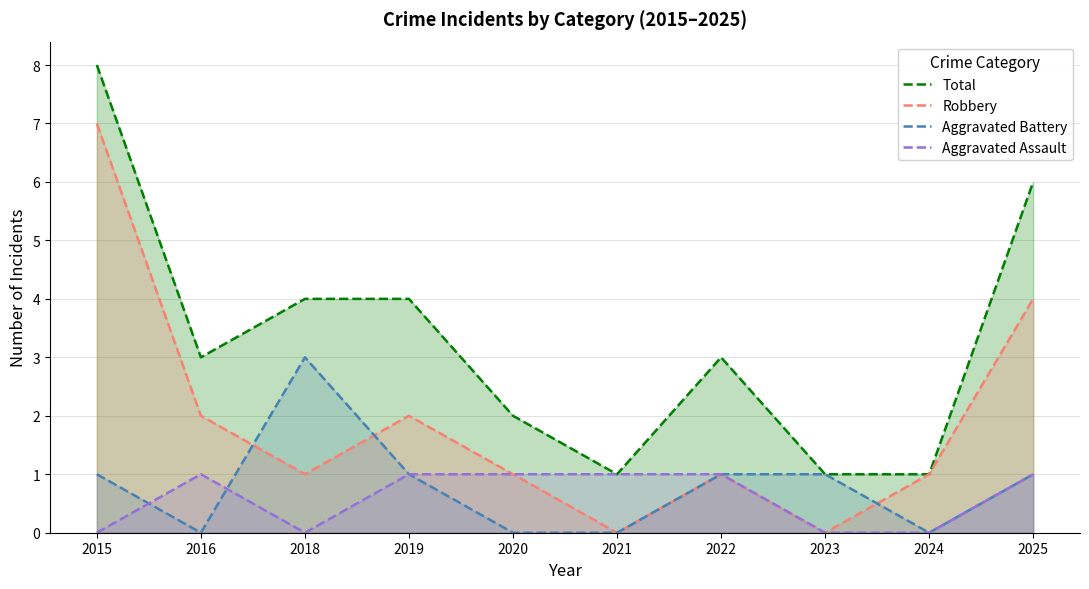

How many values in Robbery are above zero?

8